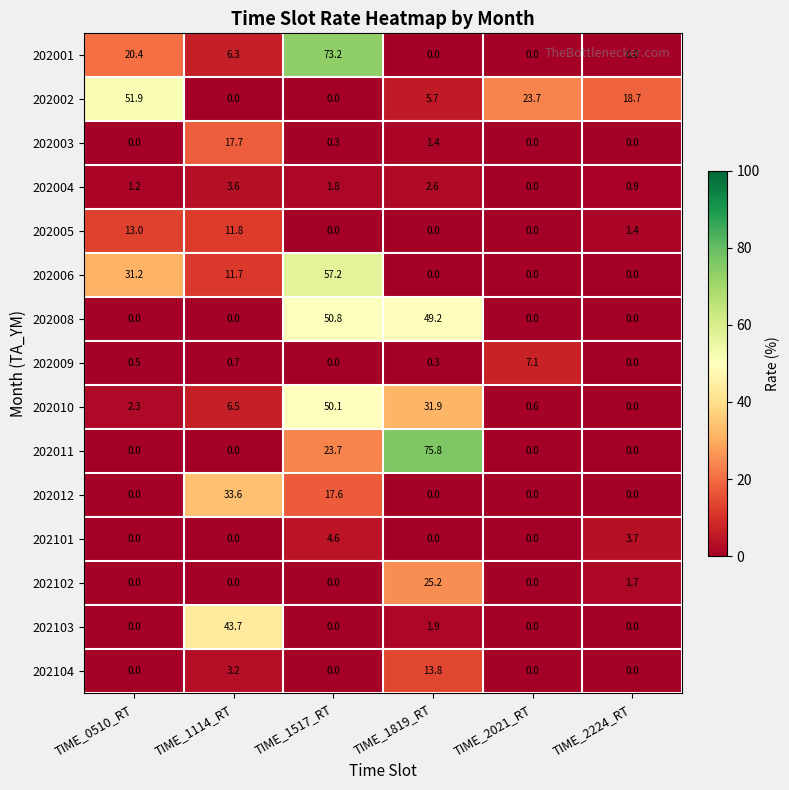

What is the difference between the 202001 values at TIME_2021_RT and TIME_0510_RT?

20.4